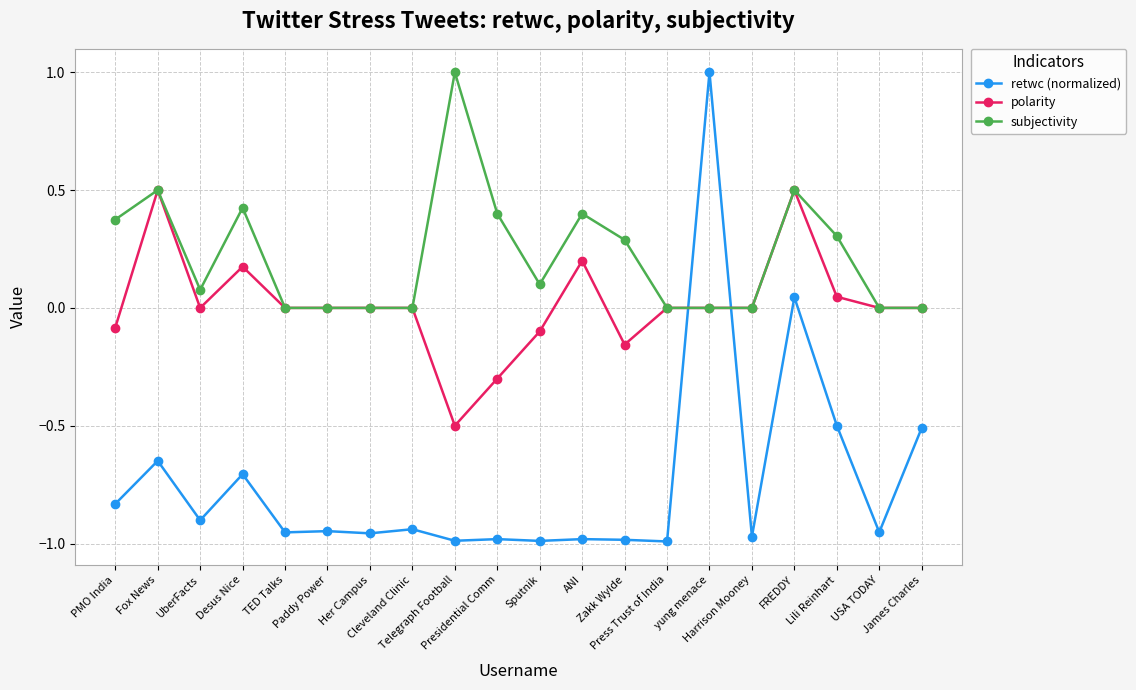

Which series has the largest total across all categories?

subjectivity